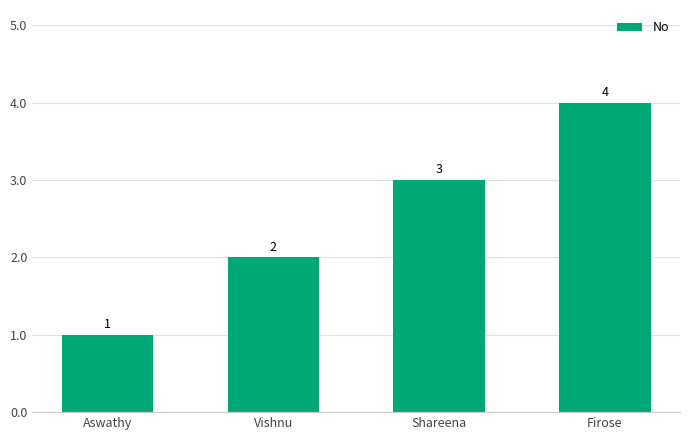

What is the label of the 1st bar from the left?

Aswathy